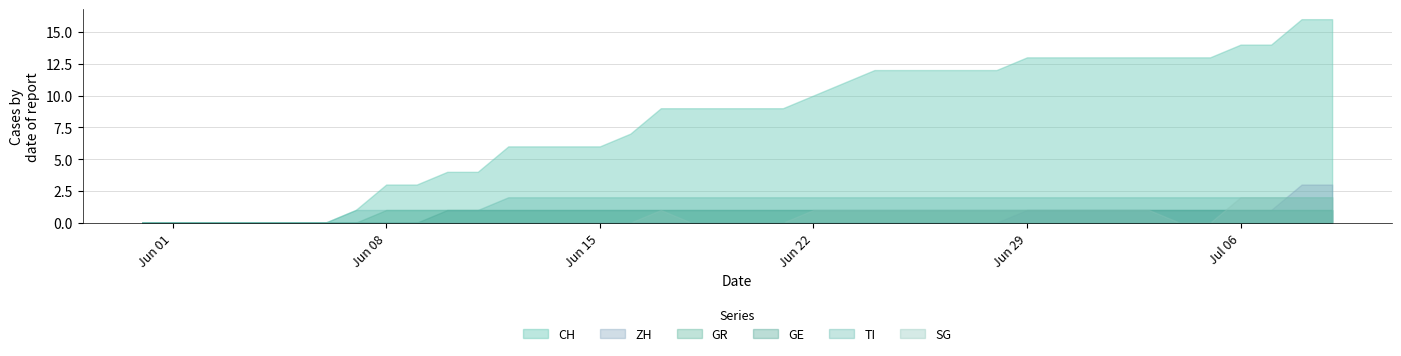

What is the highest value of the ZH series?

3